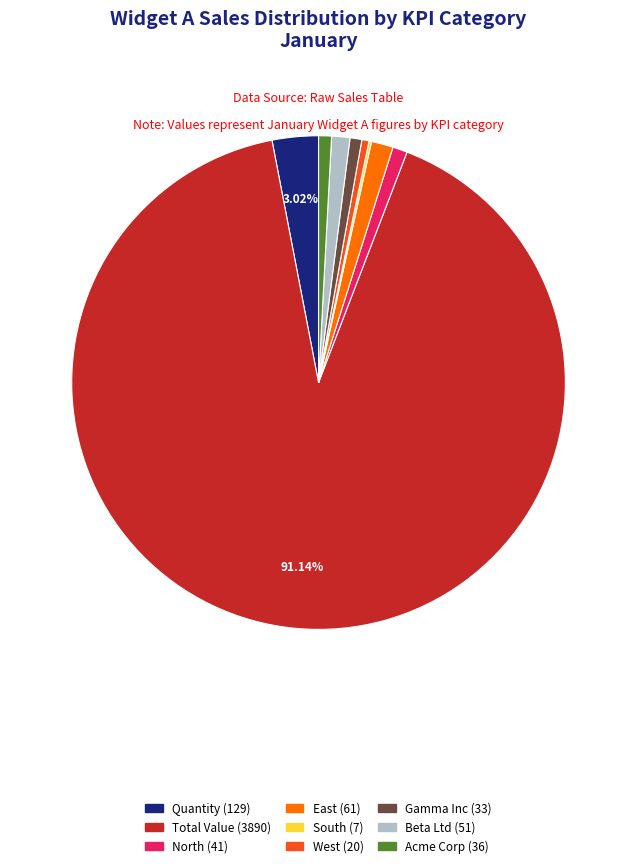

Is the sum of Beta Ltd and Gamma Inc greater than half?

No